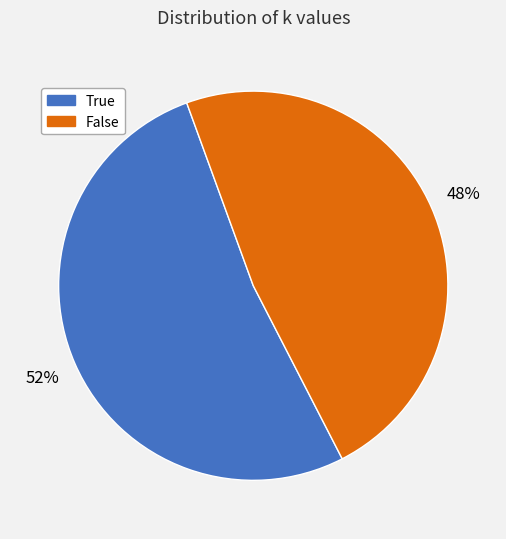

Is False the majority of the pie?

No